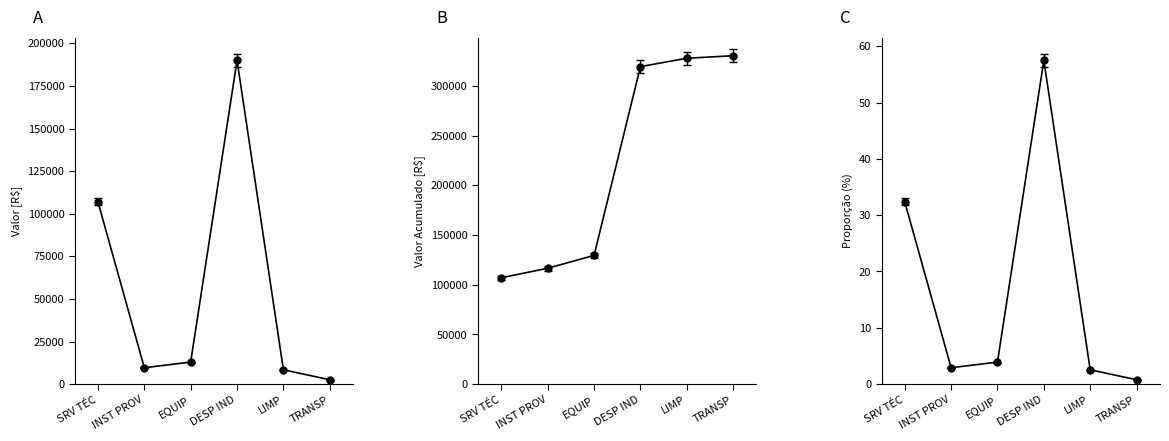

True or false: the data shows 9602.3 at INST PROV.

True